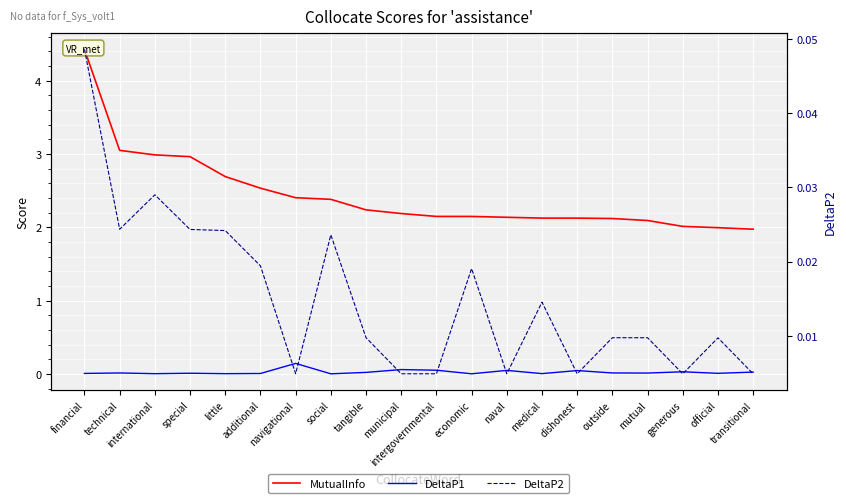

What is the spread (max minus min) of values at naval?

2.1